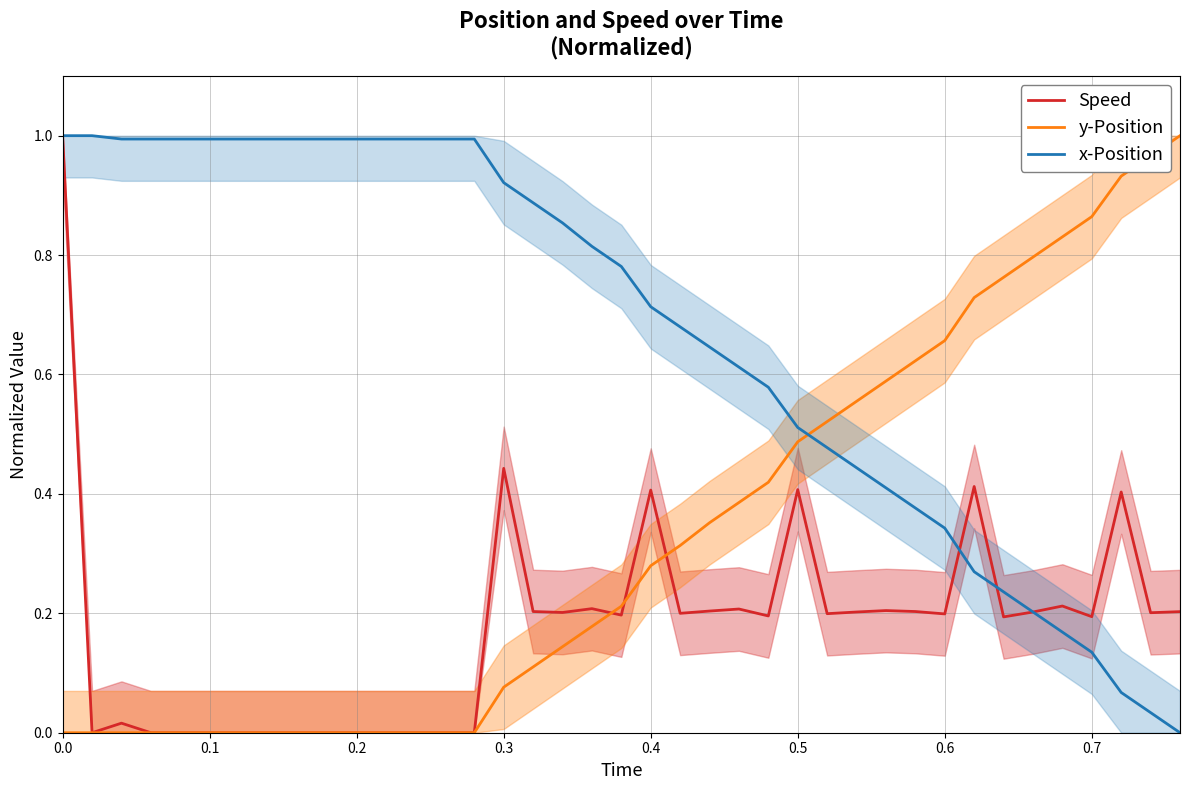

Is it true that Speed equals 0.7 at 0.5?

False